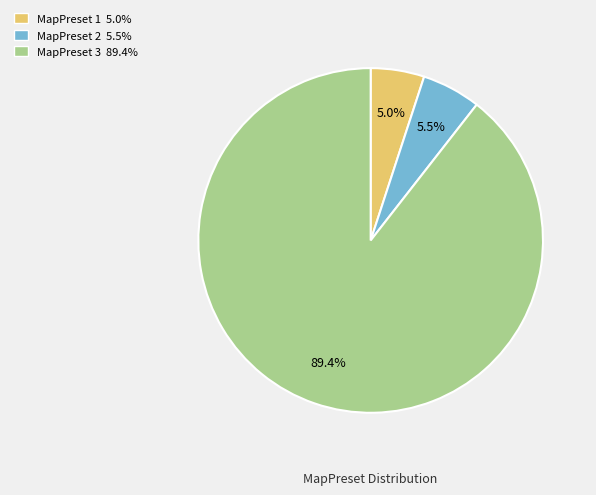

Rank the categories by value from highest to lowest.

MapPreset 3 89.4%, MapPreset 2 5.5%, MapPreset 1 5.0%